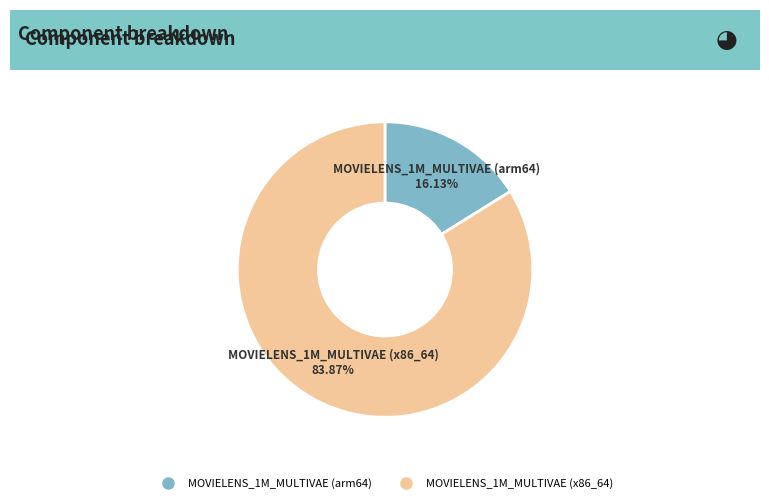

True or false: MOVIELENS_1M_MULTIVAE (x86_64) accounts for 75% of the total.

False